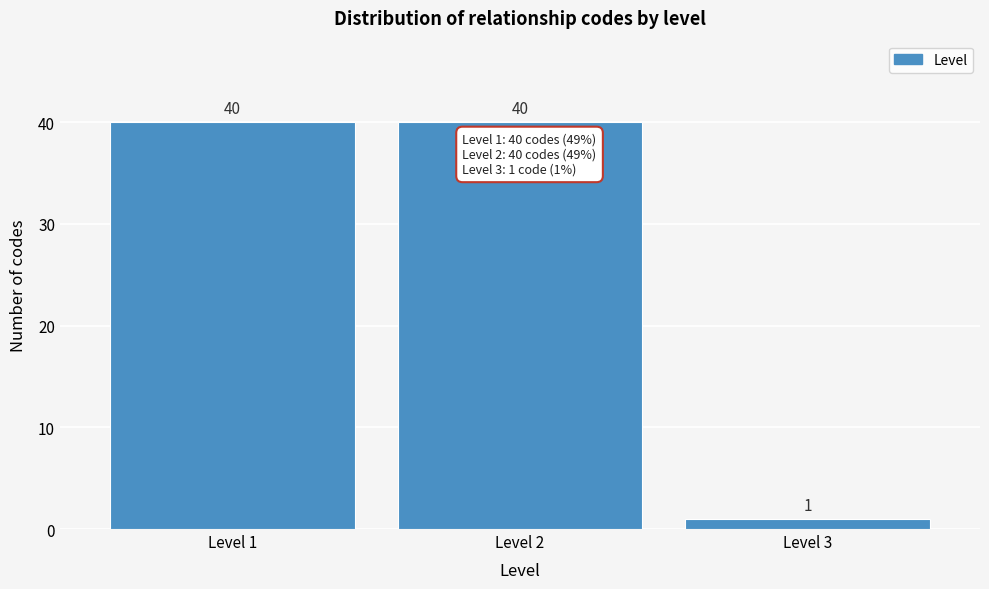

Reading left to right, transcribe all the data shown in this chart.

40	40	1